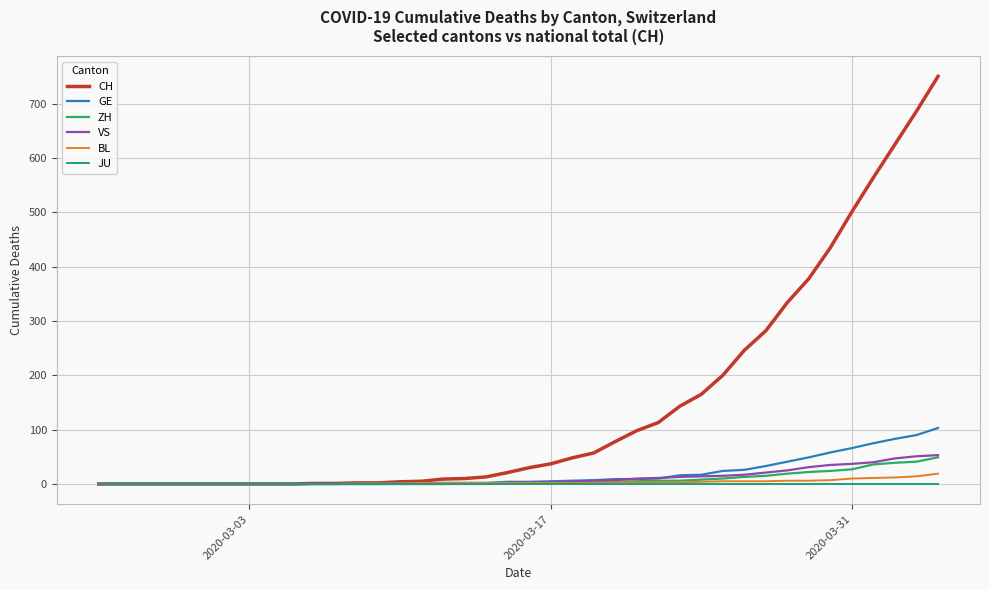

What is the greatest value displayed?

750